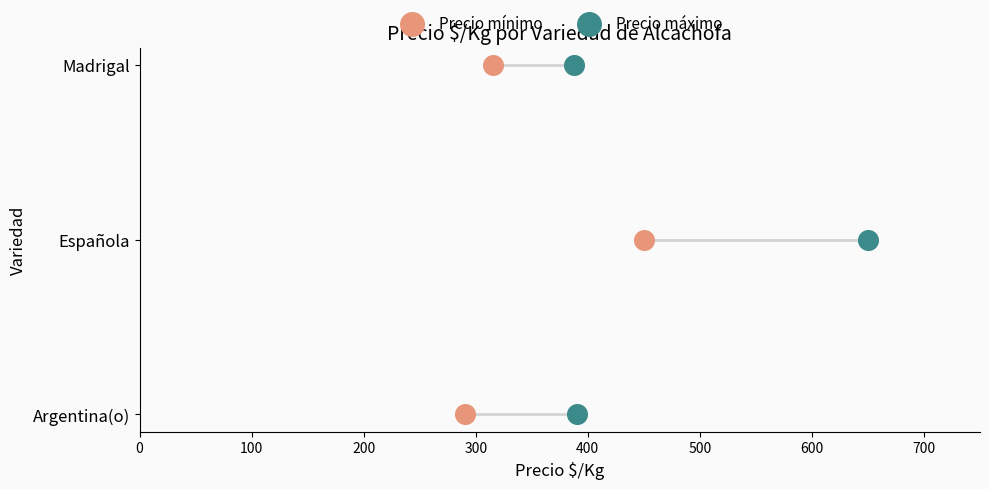

Which series reaches the minimum Y coordinate?

Precio mínimo